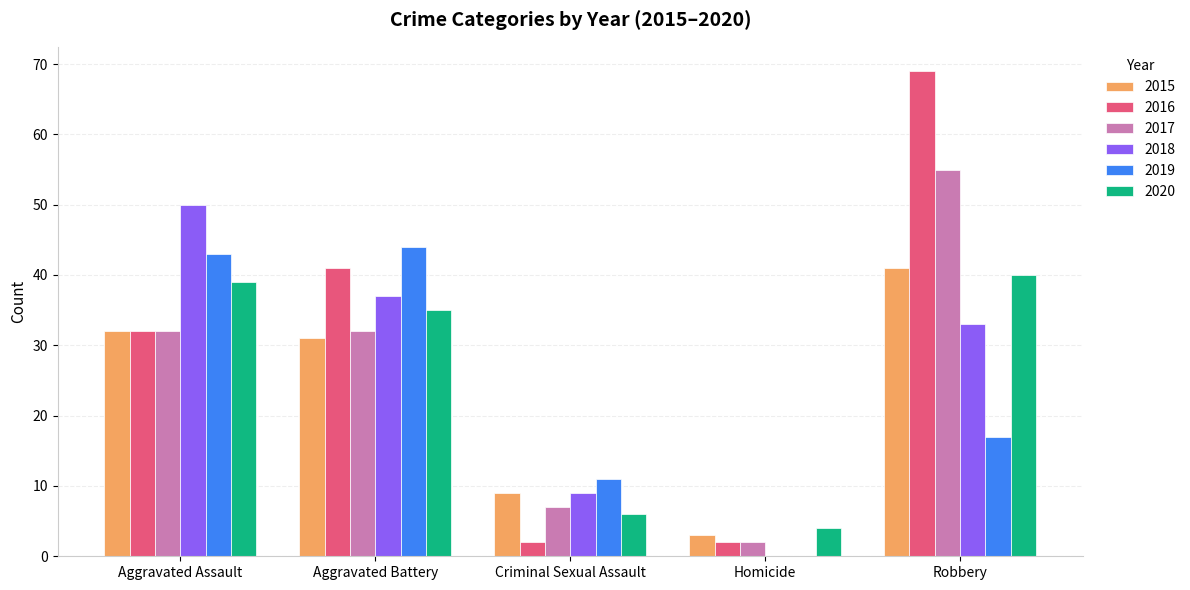

How many data points does each series have?

5